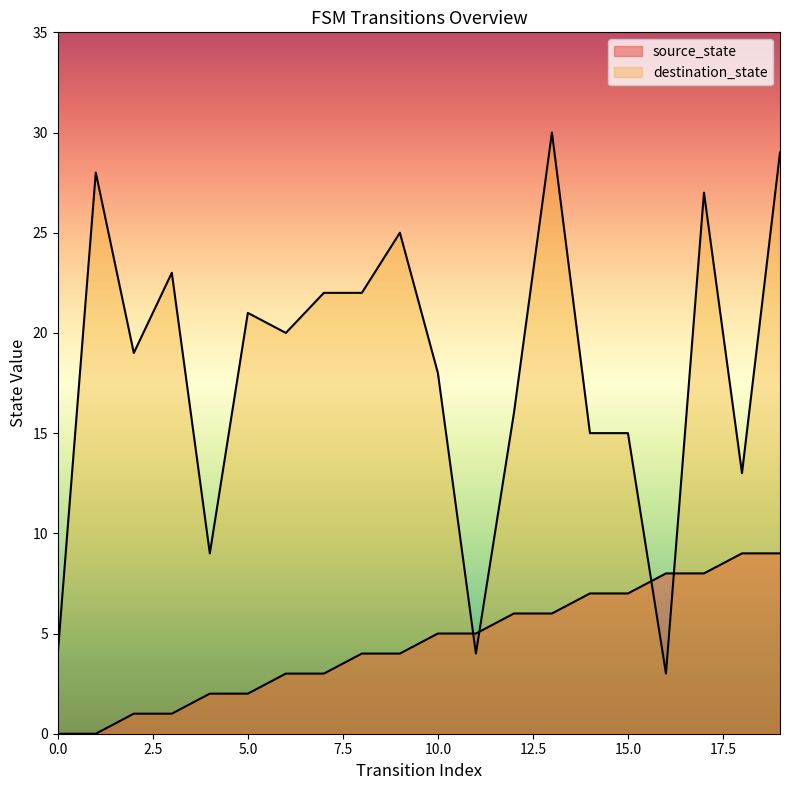

True or false: destination_state and source_state intersect in this chart.

True